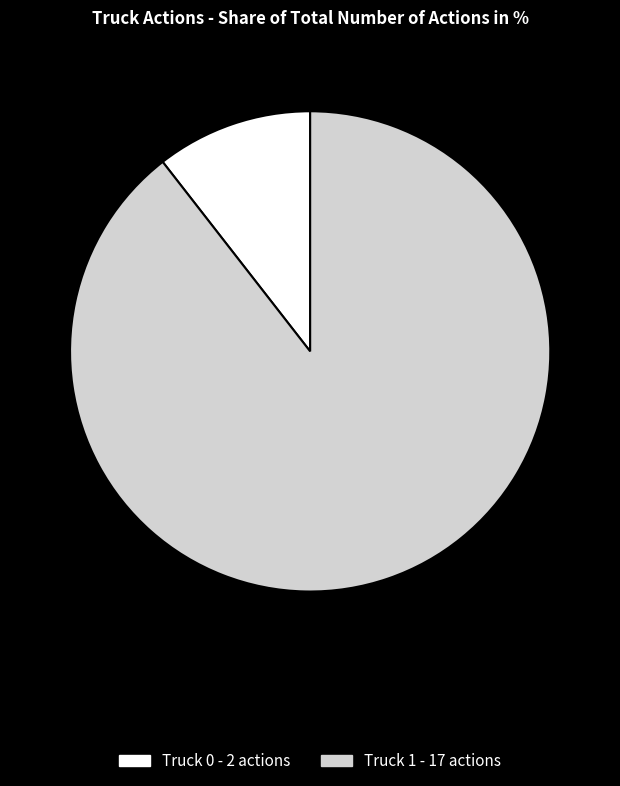

Which category has the biggest portion of the pie?

Truck 1